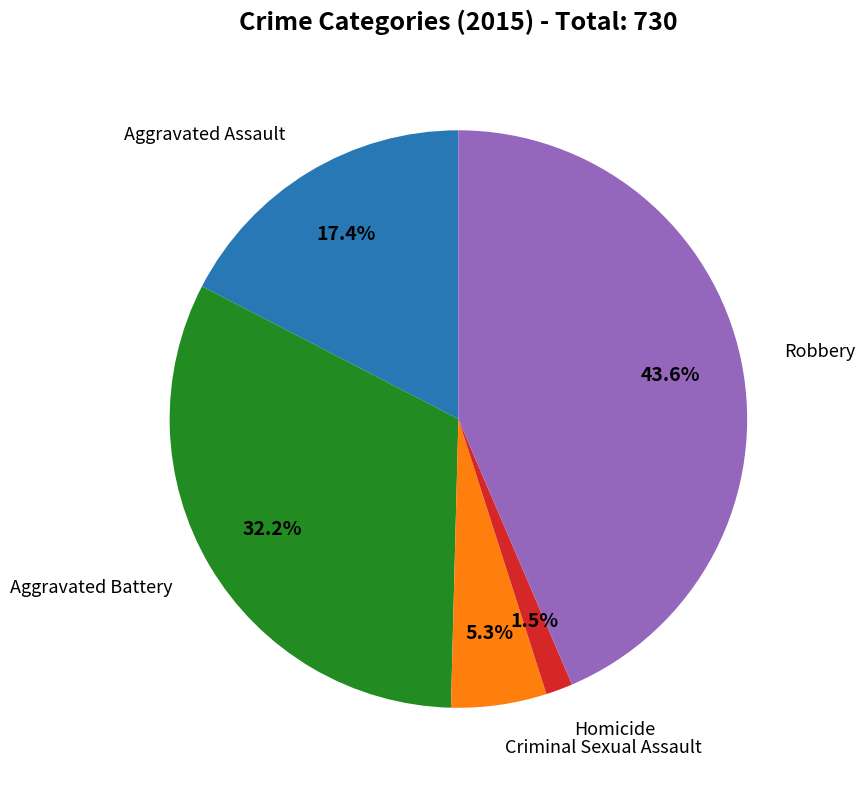

Is there a majority slice in this chart?

No